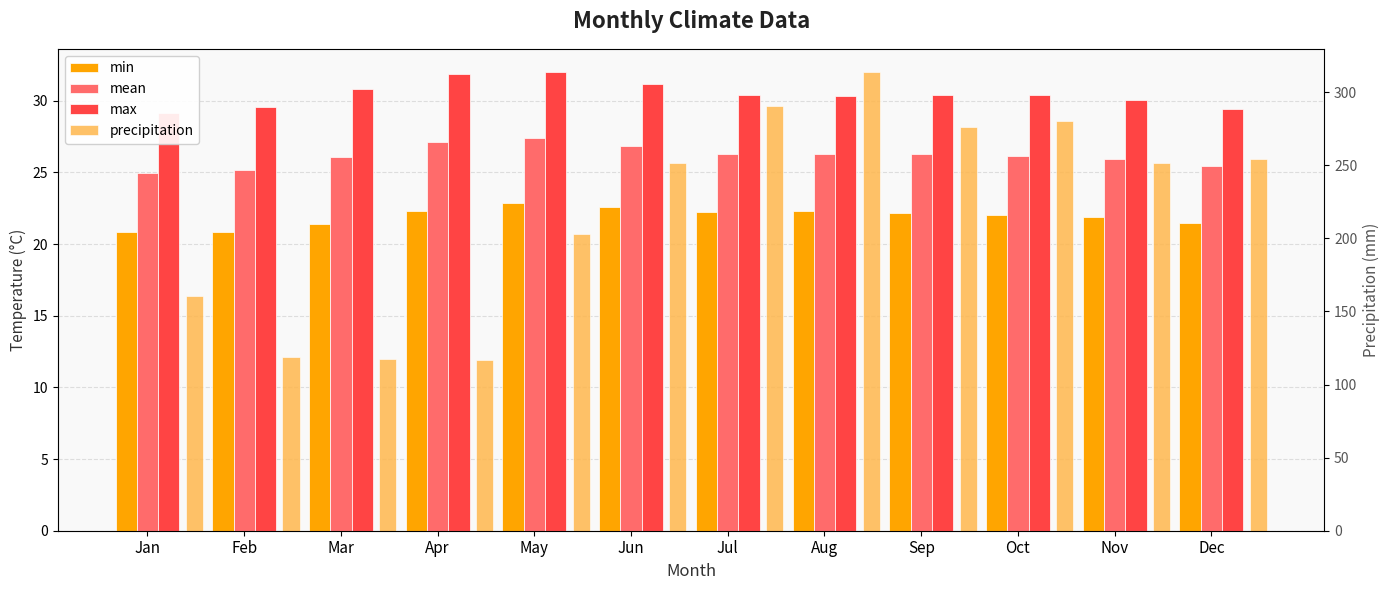

Reading left to right, transcribe all the data shown in this chart.

min: 20.9	20.8	21.4	22.3	22.9	22.6	22.3	22.3	22.2	22.0	21.9	21.5
mean: 25.0	25.2	26.1	27.1	27.4	26.9	26.3	26.3	26.3	26.2	25.9	25.4
max: 29.1	29.6	30.8	31.9	32.0	31.2	30.4	30.3	30.4	30.4	30.1	29.4
precipitation: 160.8	118.7	117.2	116.6	203.2	251.7	290.6	314.0	276.1	280.3	251.7	254.5